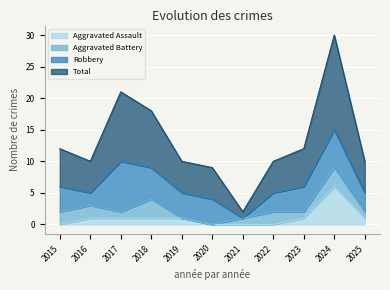

What is the value of the Aggravated Assault point at the 9th from the left?

1